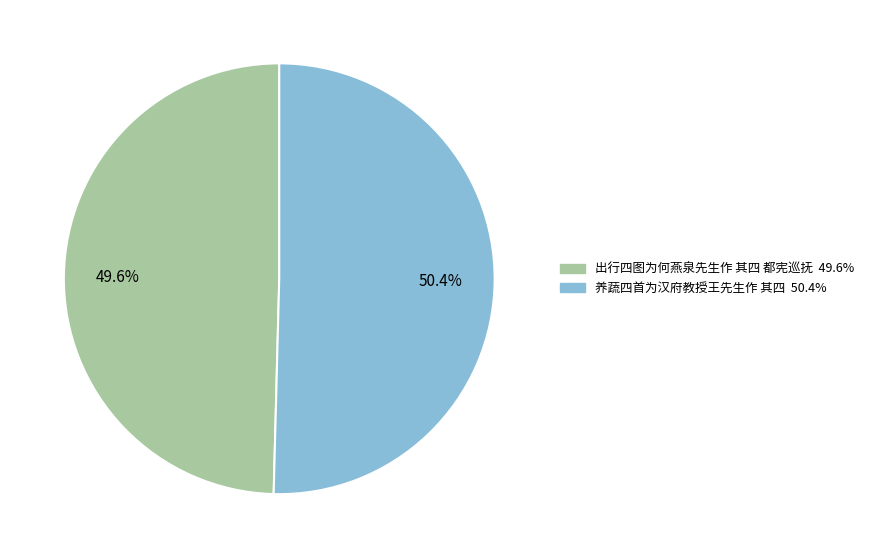

Count the number of slices in the pie.

2